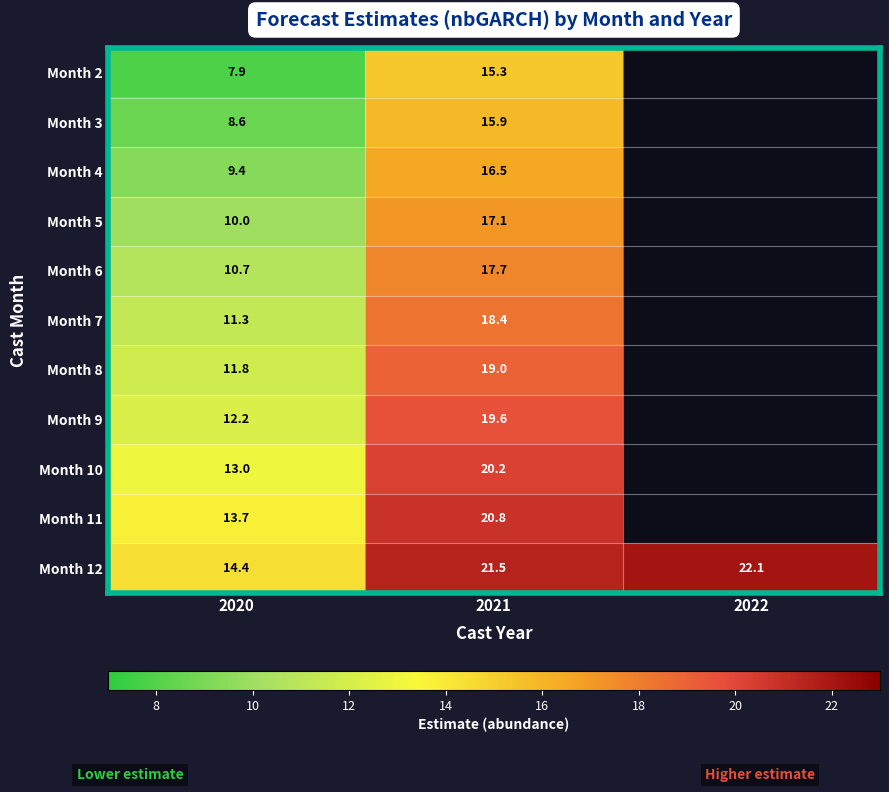

What is the smallest value displayed?

7.9